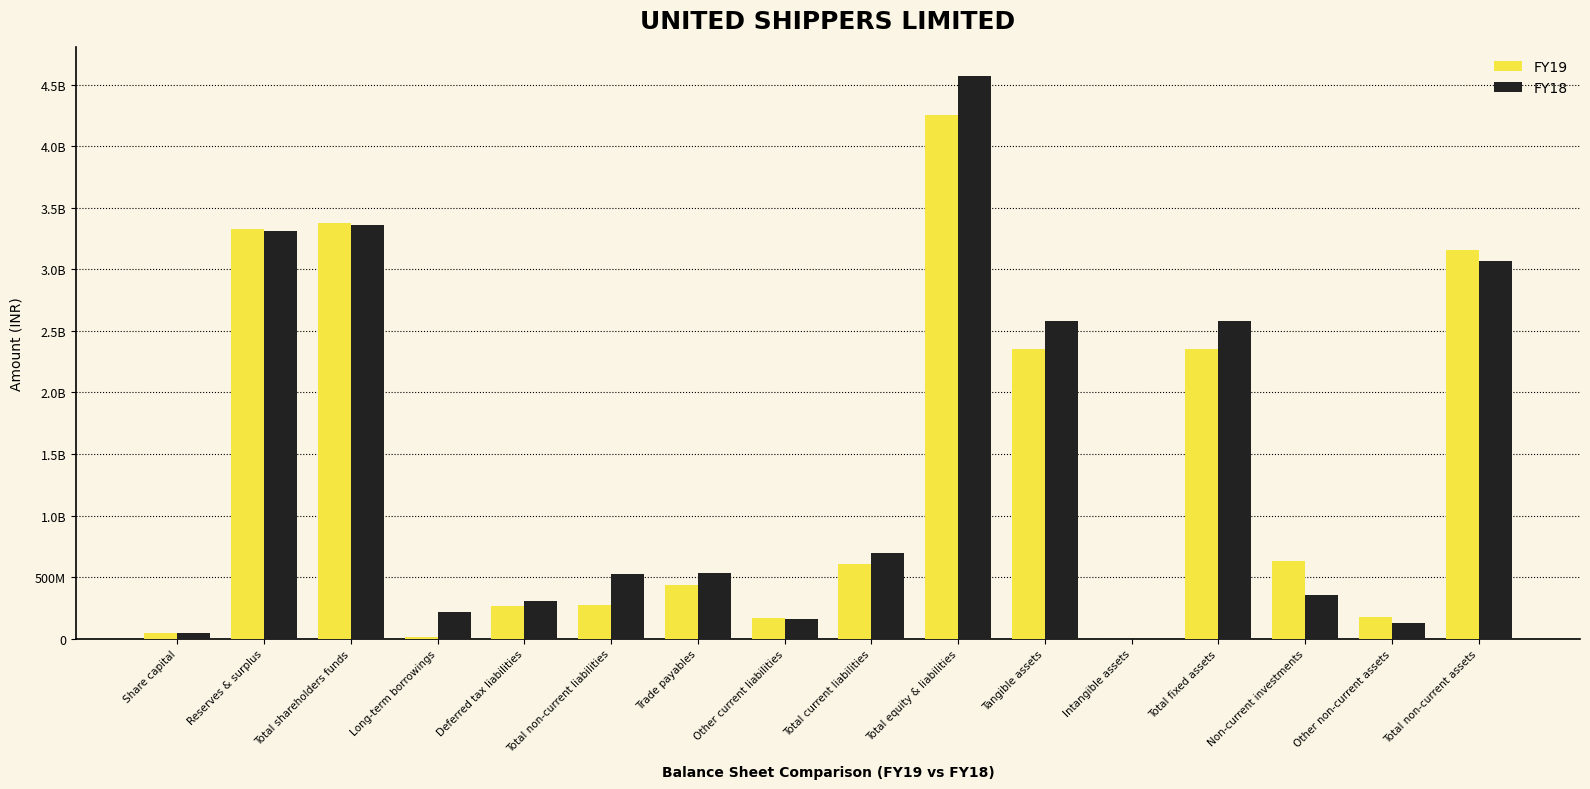

The value of FY19 at Other non-current assets is 69802611. True or false?

False